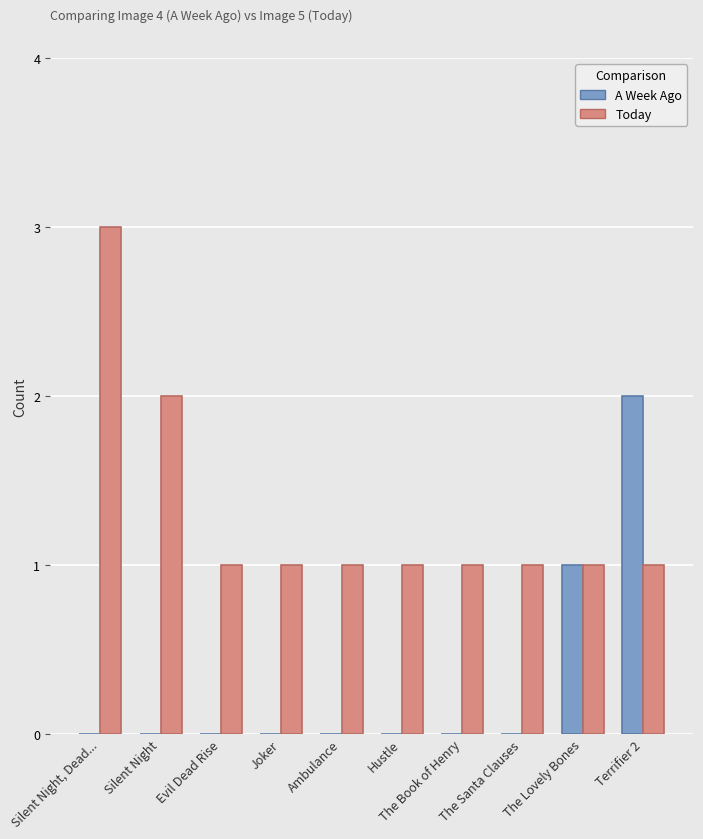

What is the maximum value for Today?

3